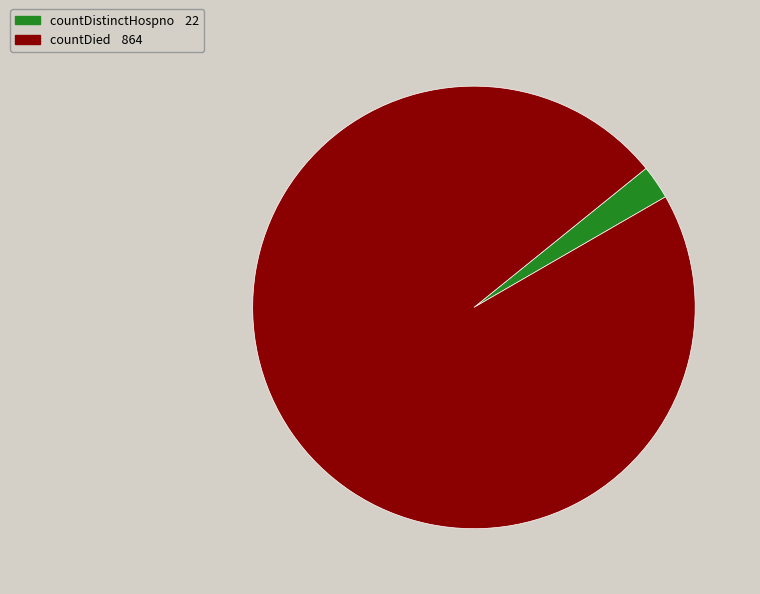

Is there any slice that represents more than half of the pie?

Yes